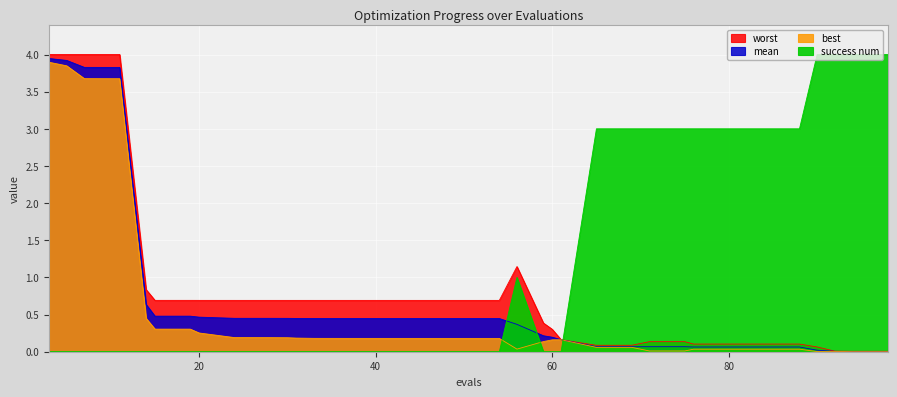

After their last crossing, which series has the higher values: mean or success num?

success num